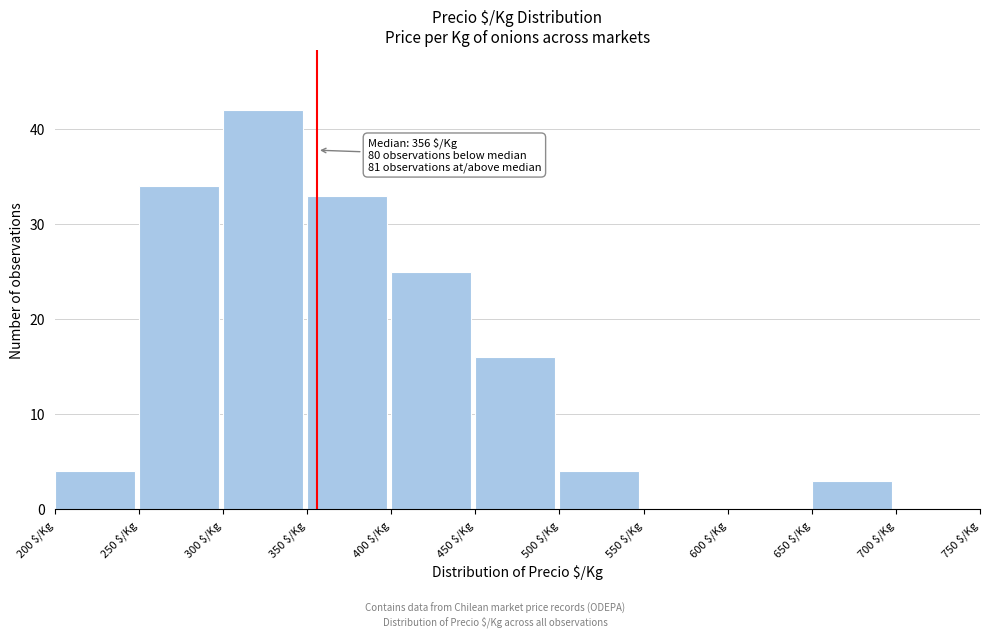

Which range on the x-axis has the tallest bar?

300 to 350